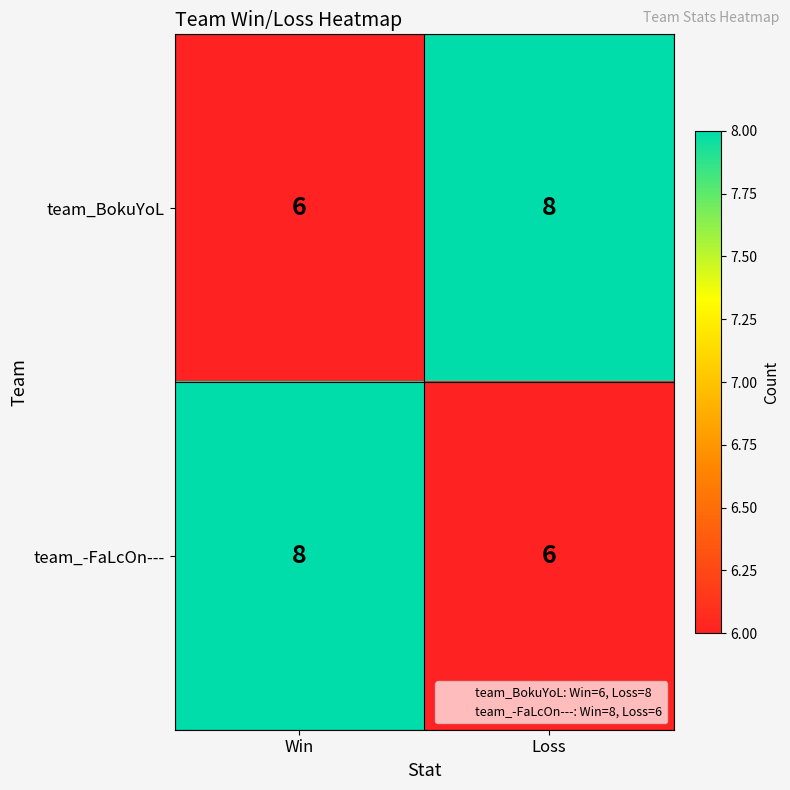

What is the average value of the team_BokuYoL series?

7